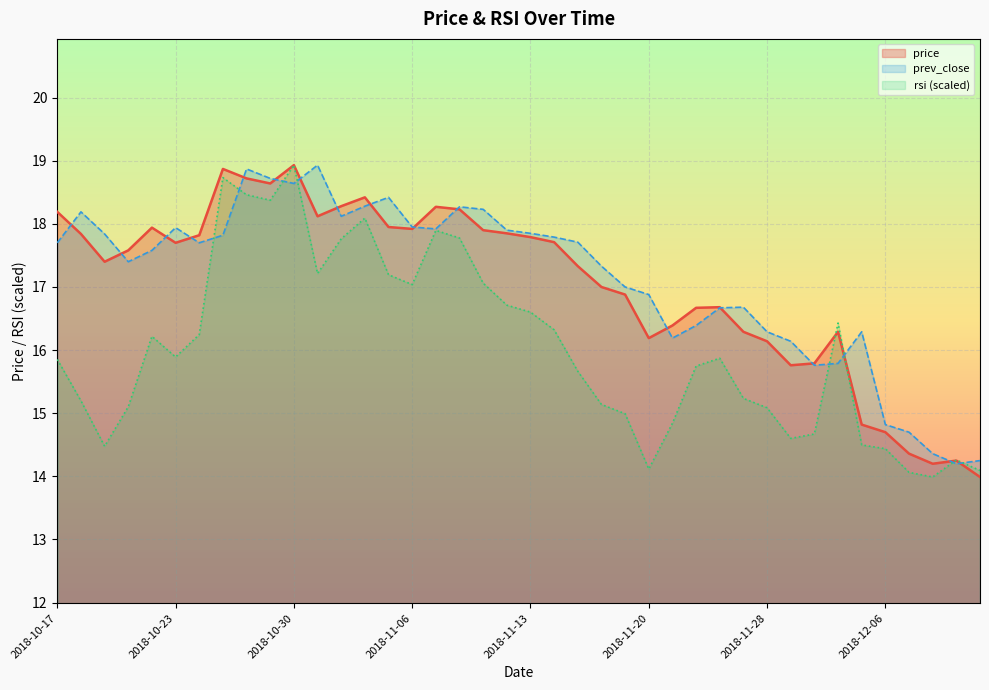

What is the difference between the prev_close values at 2018-11-20 and 2018-12-03?

1.1